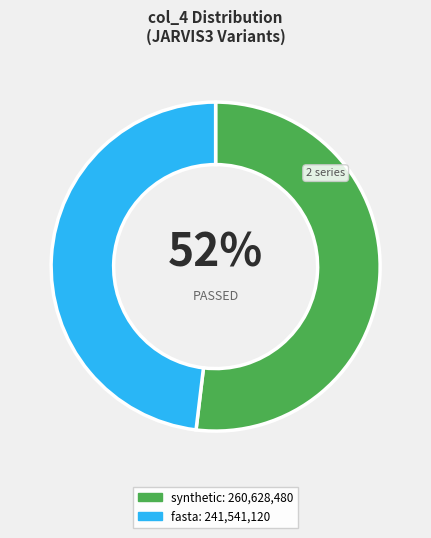

How many slices are in this pie chart?

2